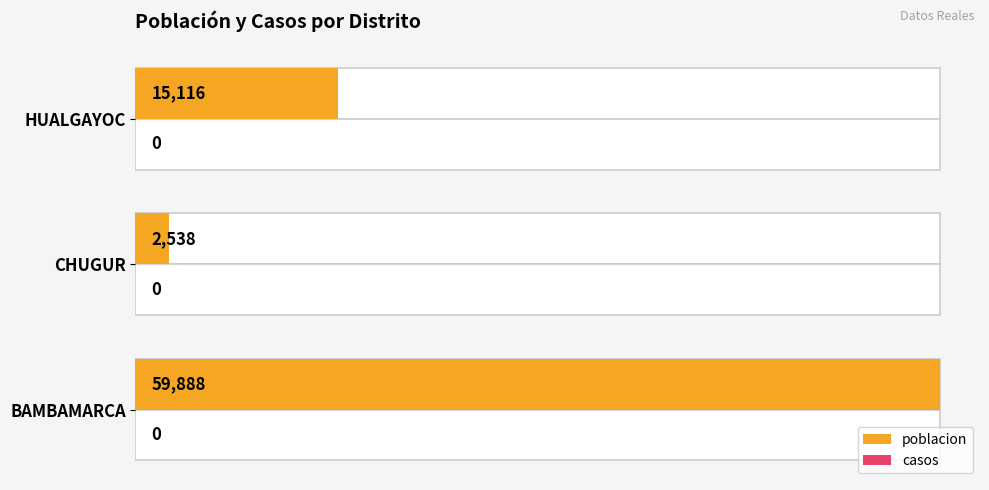

Is the value of poblacion at 0 greater than the value of casos at 0?

Yes